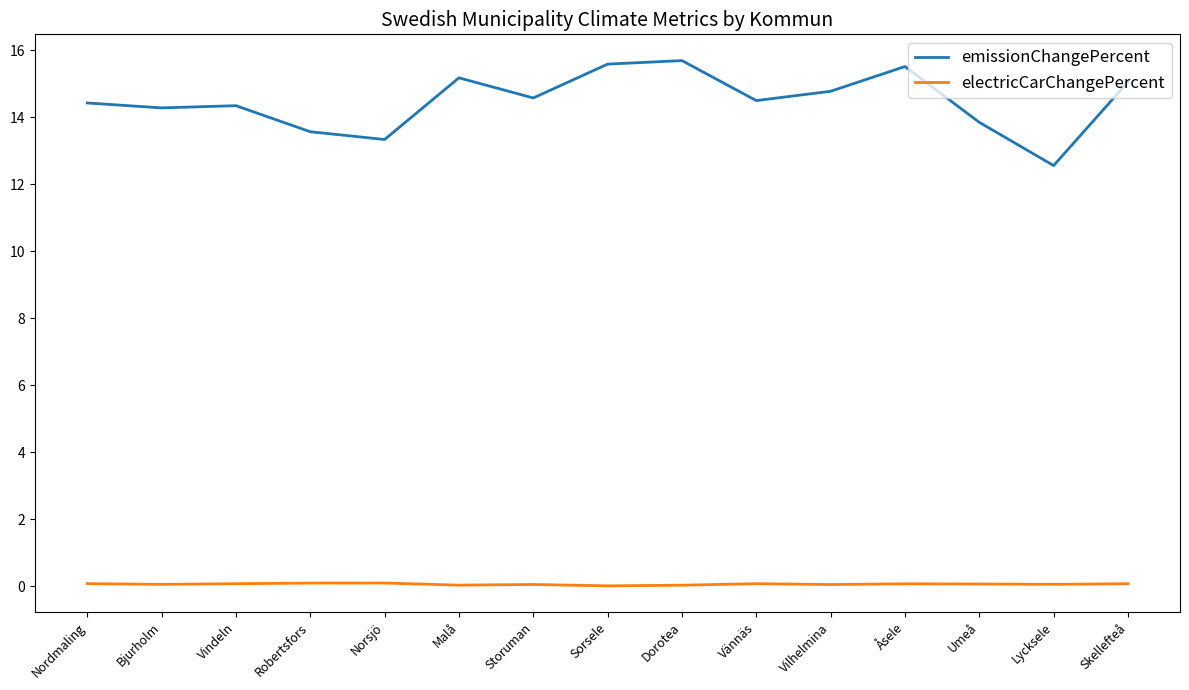

The value of emissionChangePercent at Malå is 15.2. True or false?

True